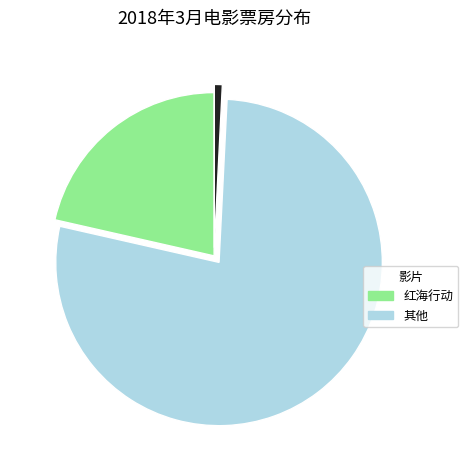

How many slices are in this pie chart?

3